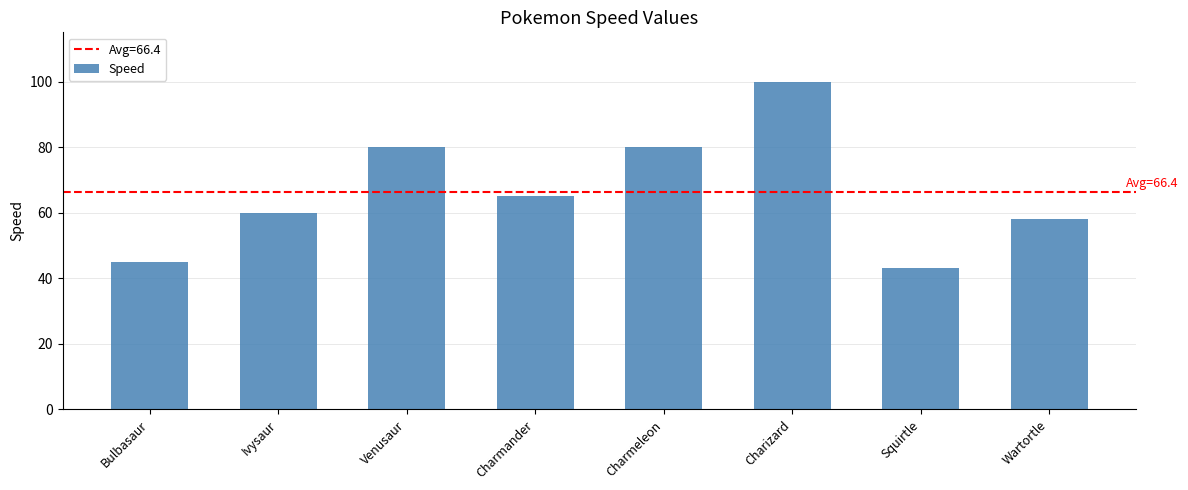

Read the value at Charizard.

100